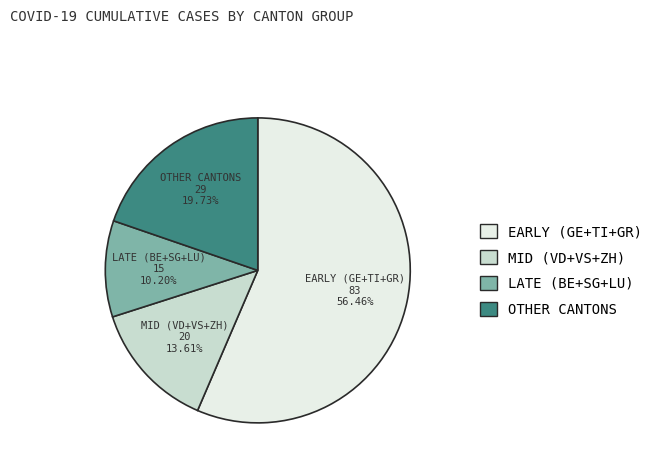

How many segments does this pie chart have?

4